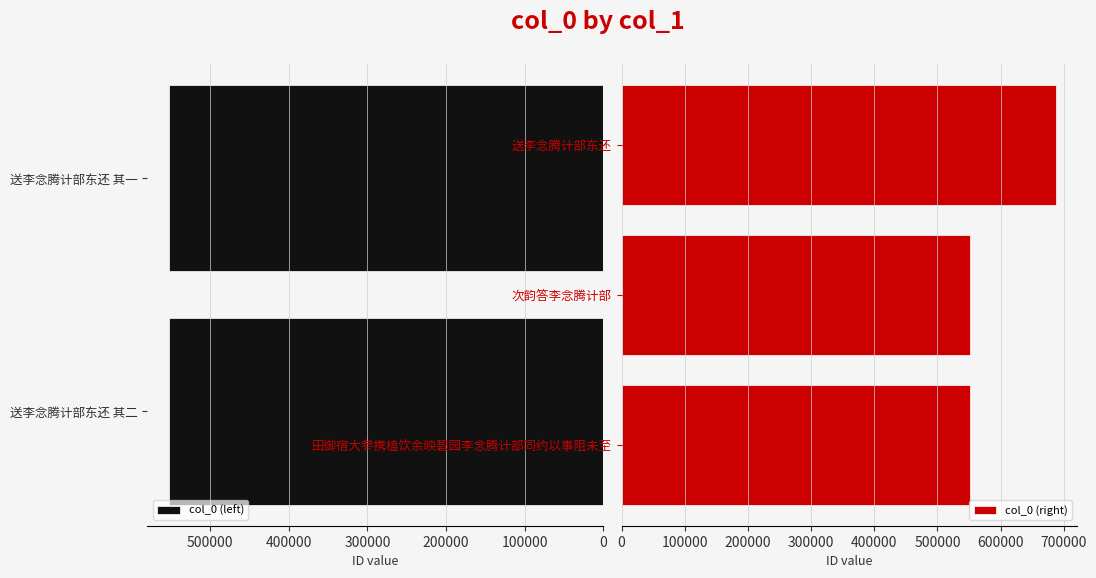

What is the value of the 5th bar from the left?

687288